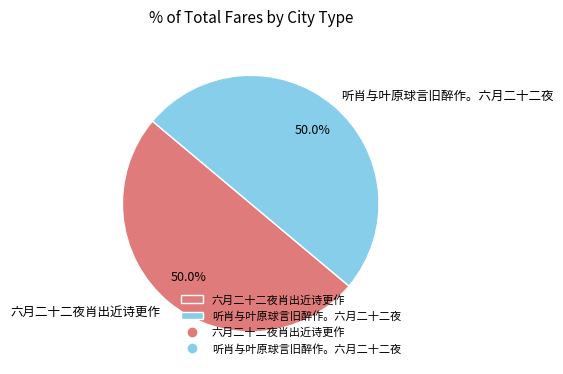

Combined, do 听肖与叶原球言旧醉作。六月二十二夜 and 六月二十二夜肖出近诗更作 account for over 50%?

Yes